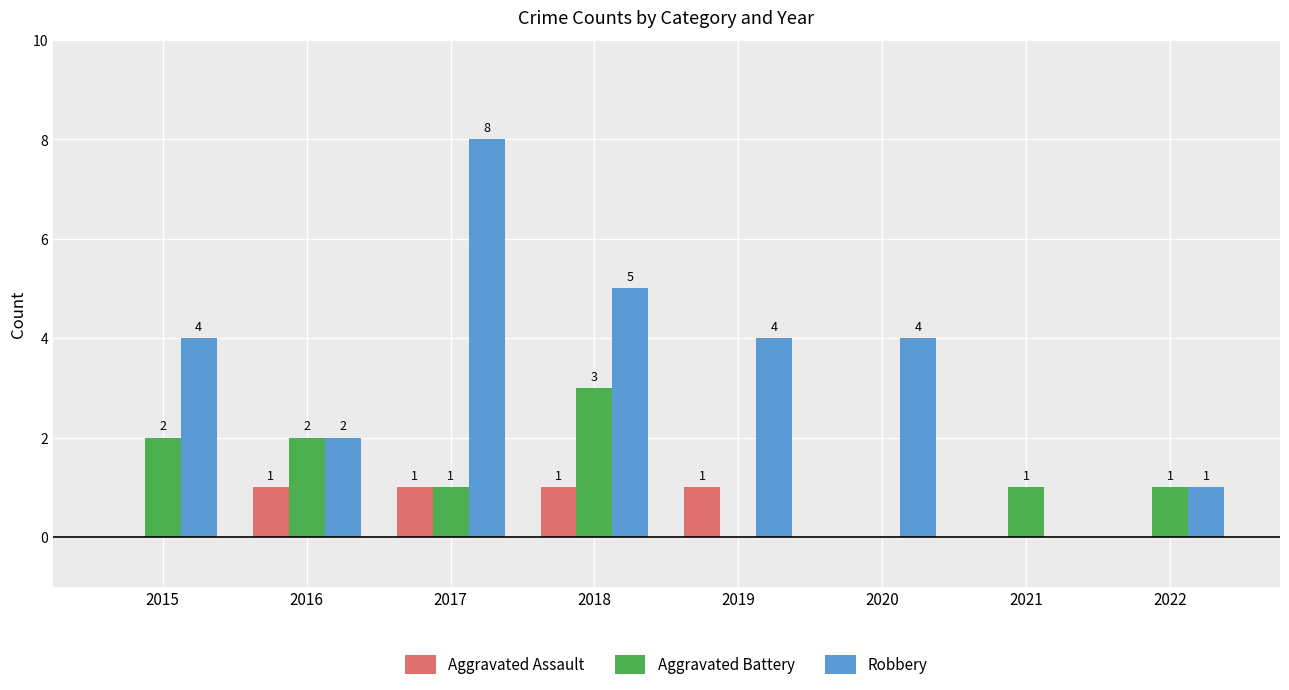

Which category has the highest value in the Robbery series?

2017